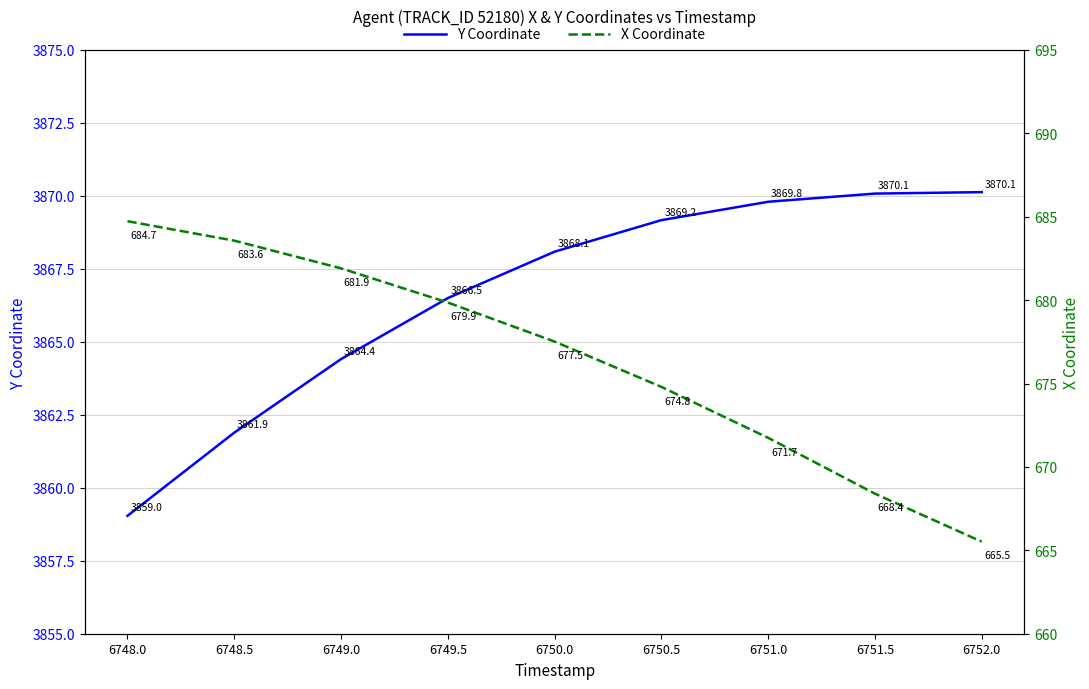

What is the sum of the X Coordinate values at 6748.5 and 6749.5?

1363.4